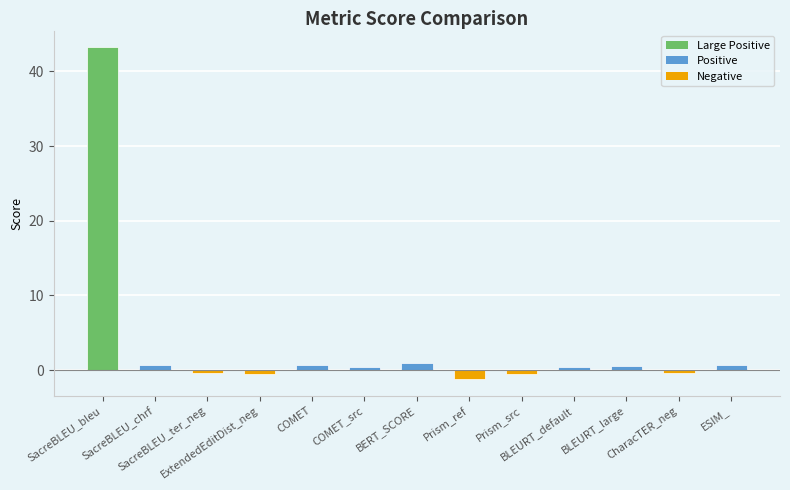

Count the number of values greater than 0.

8